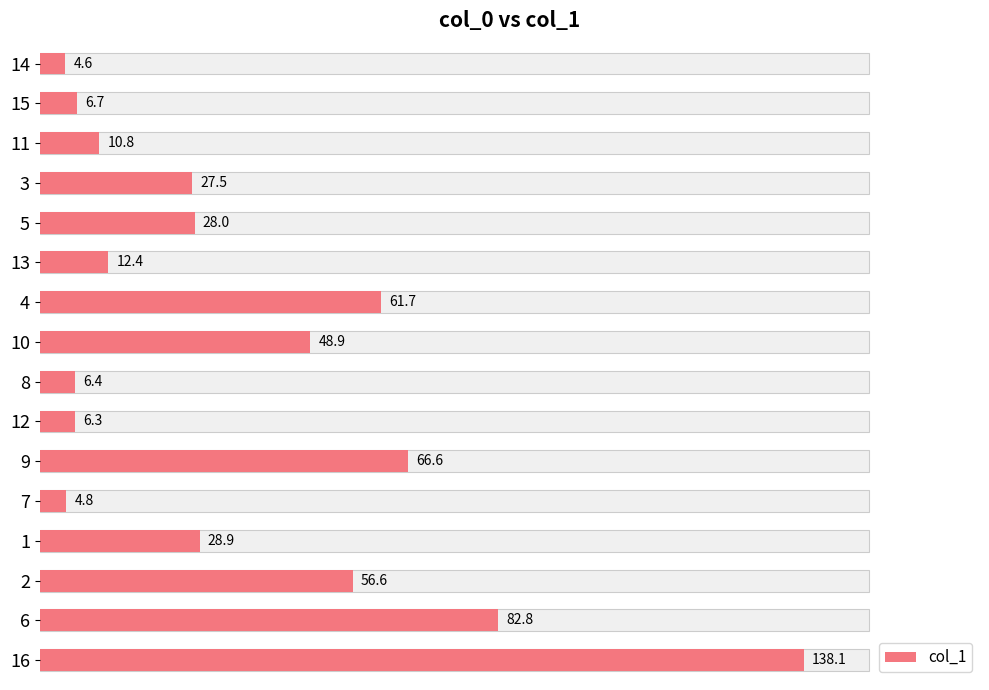

What is the value of the 4th bar from the left?

27.5